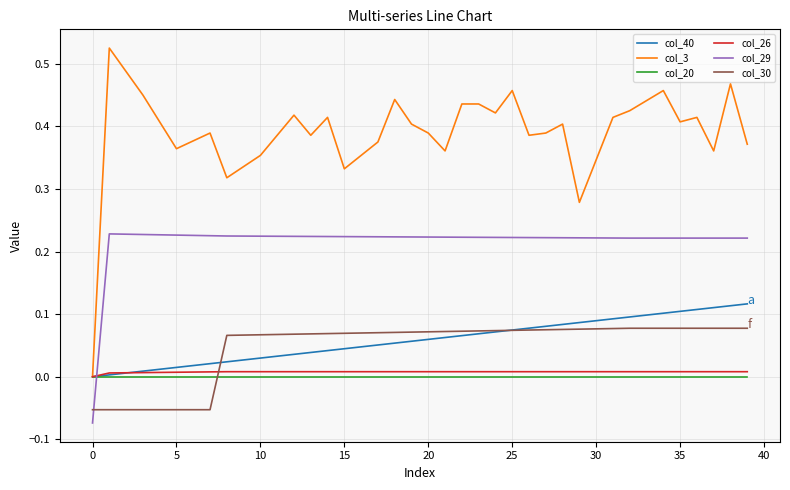

What is the sum of all col_30 values?

1.9